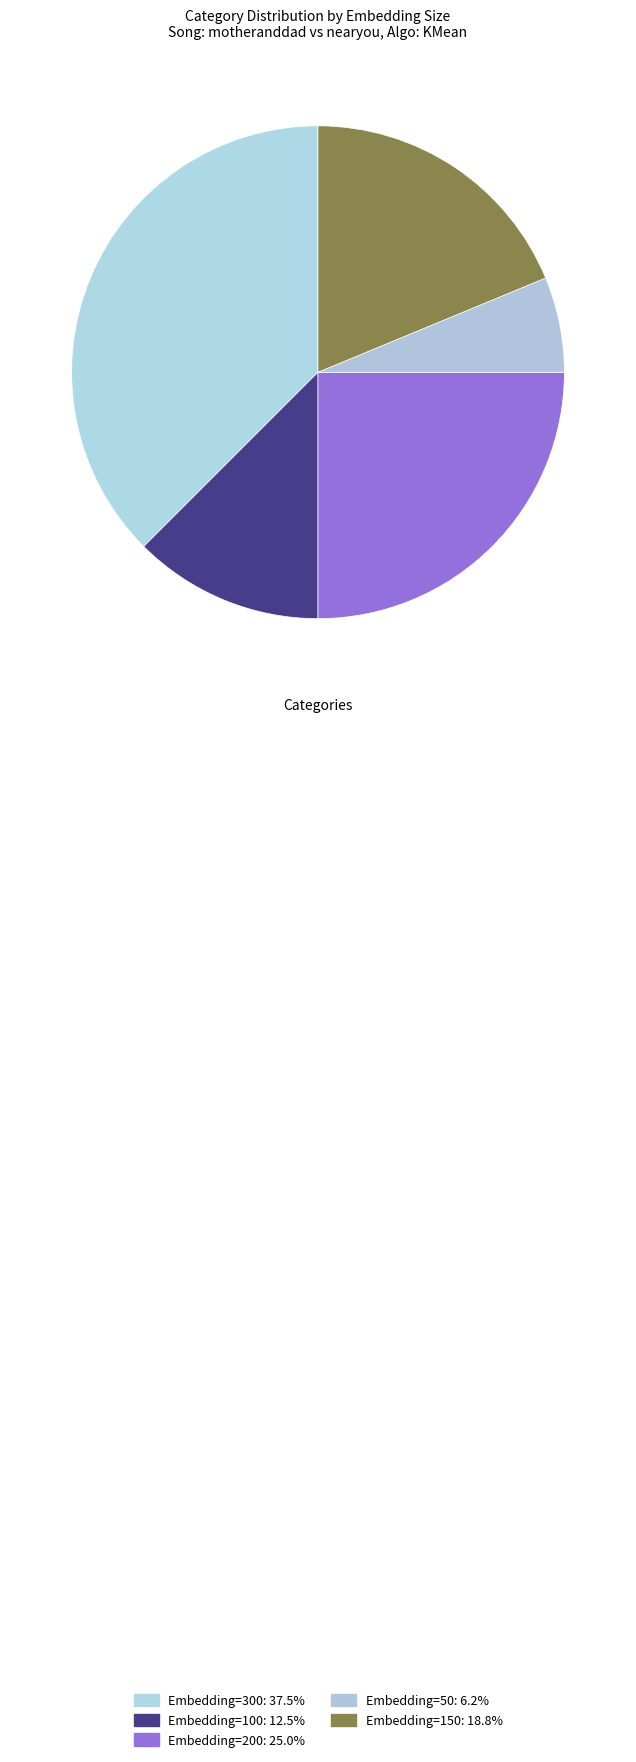

Which slice is the largest?

Embedding=300